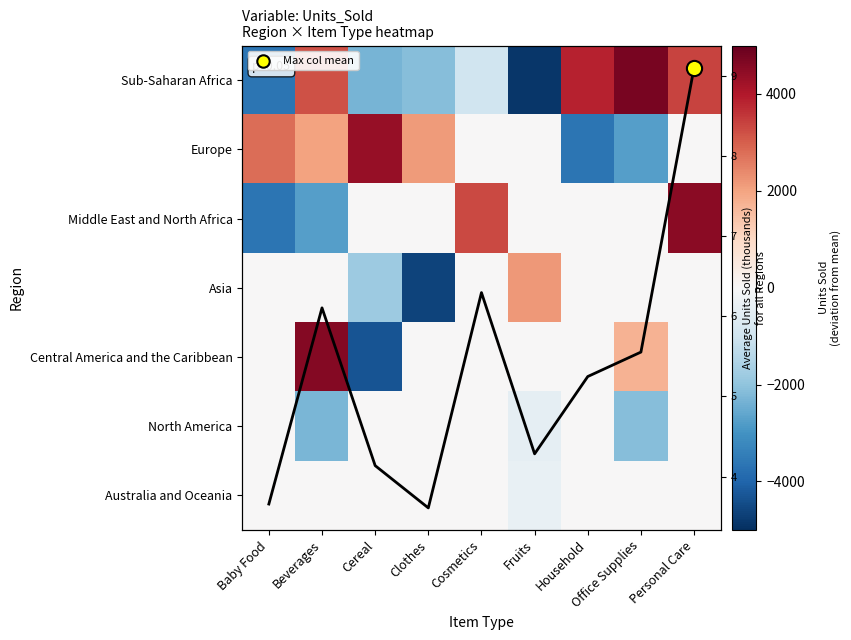

At which category does the chart reach its minimum across all series?

Fruits